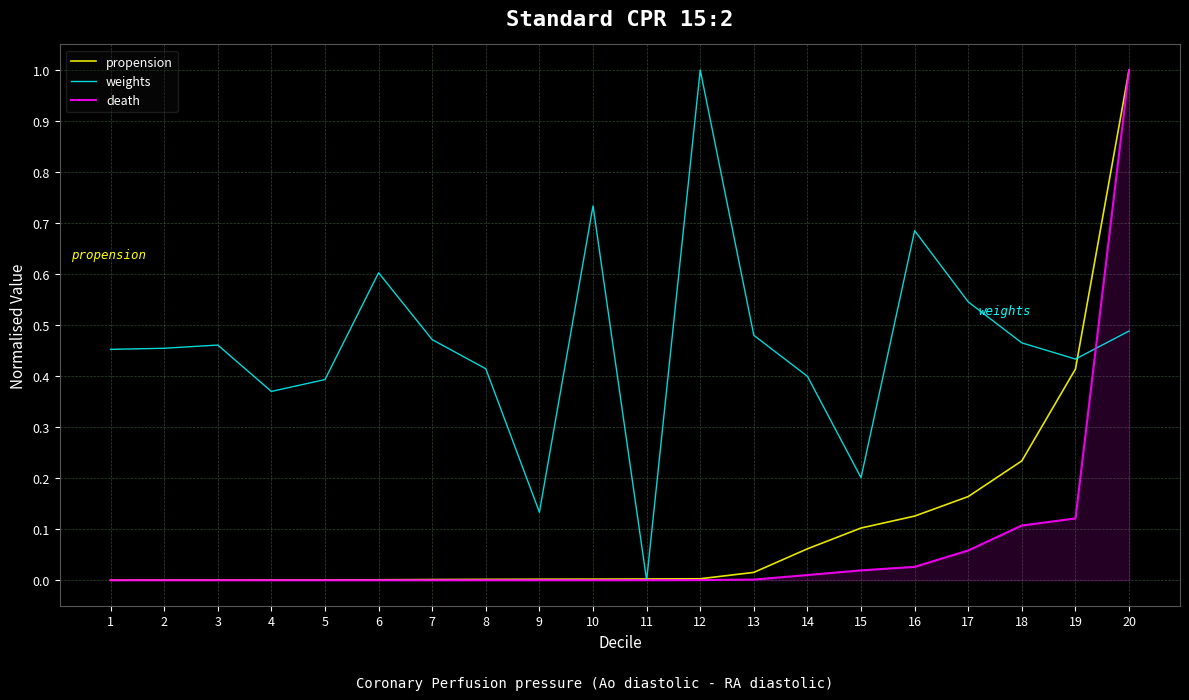

Is the value of weights at 7 greater than the value of death at 16?

Yes